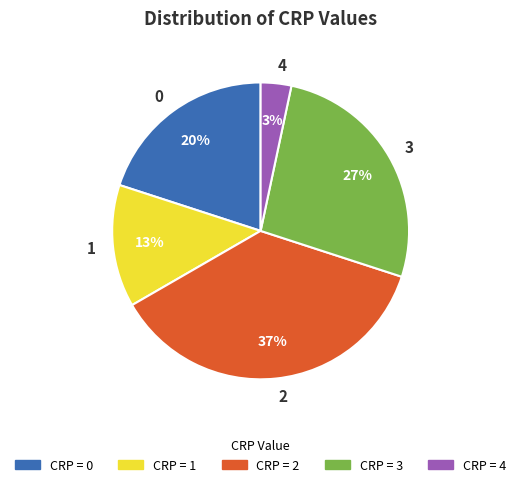

Is it true that 0 is 20% of the pie?

True